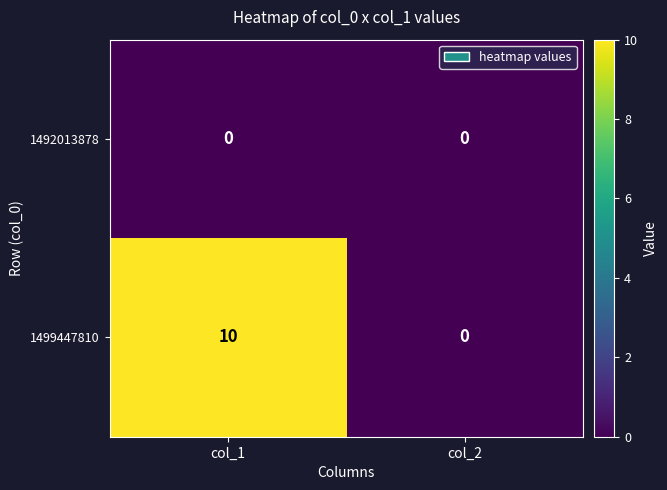

What is the difference between the 1499447810 values at col_2 and col_1?

10